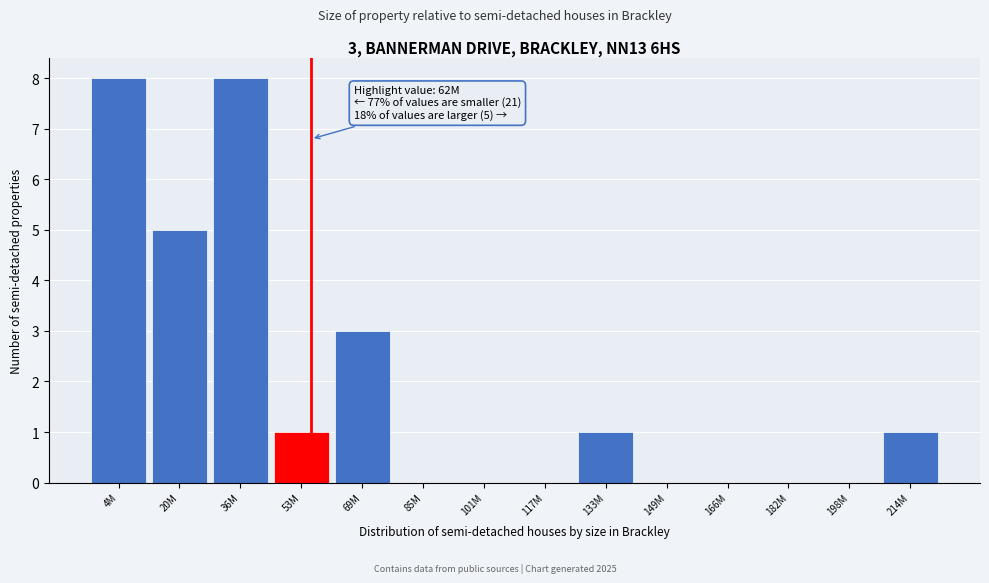

Reading left to right, transcribe all the data shown in this chart.

4M=8	20M=5	36M=8	53M=1	69M=3	85M=0	101M=0	117M=0	133M=1	149M=0	166M=0	182M=0	198M=0	214M=1